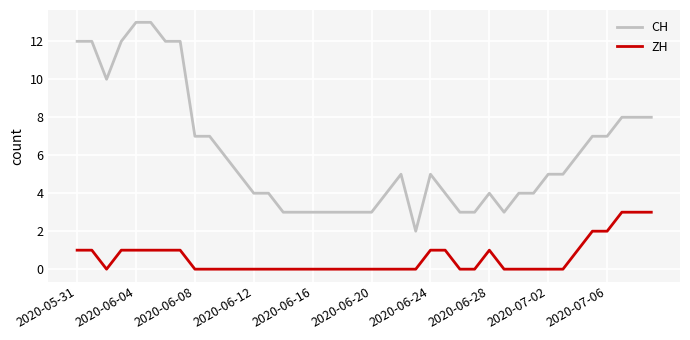

Rank the series by their maximum value, from highest to lowest.

CH, ZH